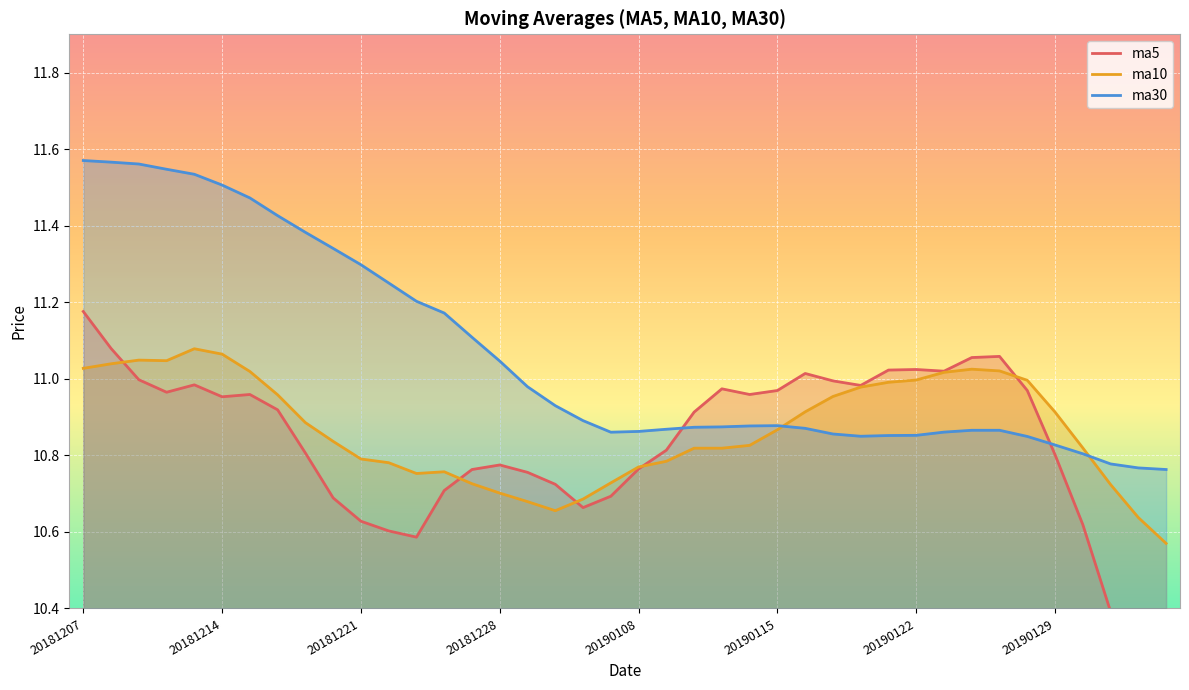

At which label does ma5 reach its peak?

20181207